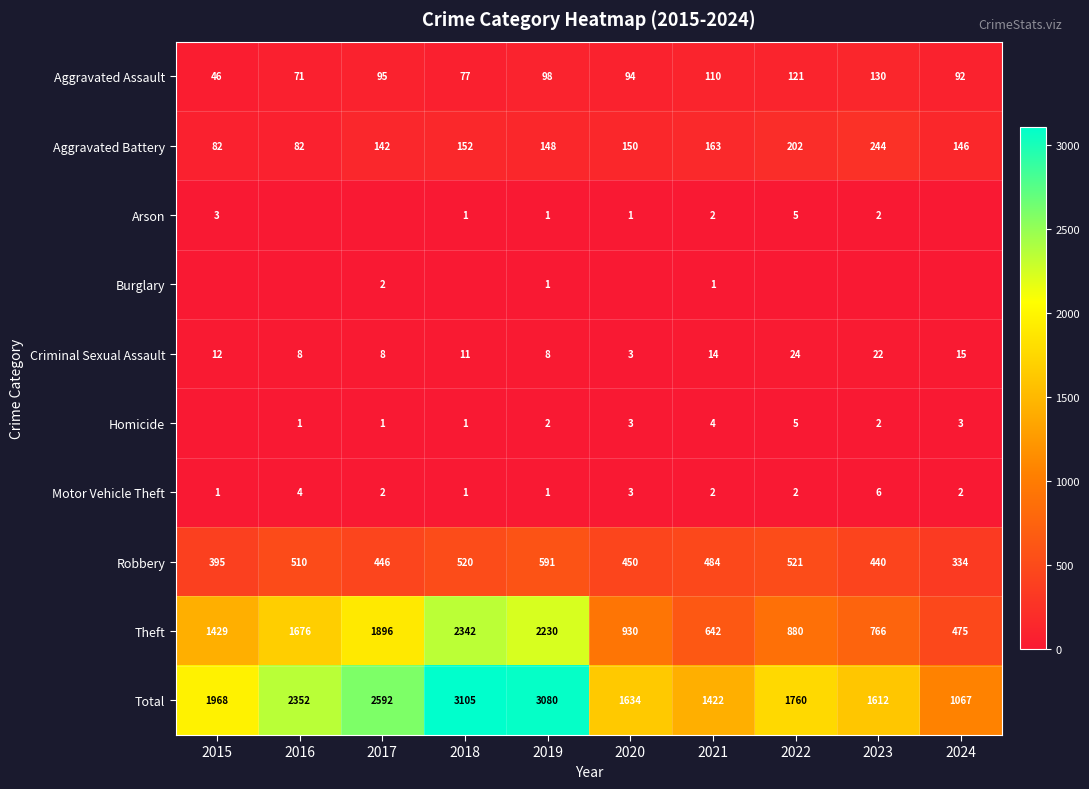

At which label does Aggravated Battery reach its peak?

2023